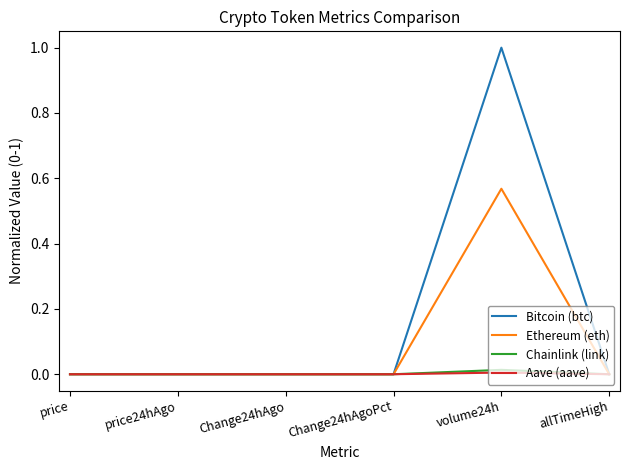

Which series has the largest range (max minus min)?

Bitcoin (btc)